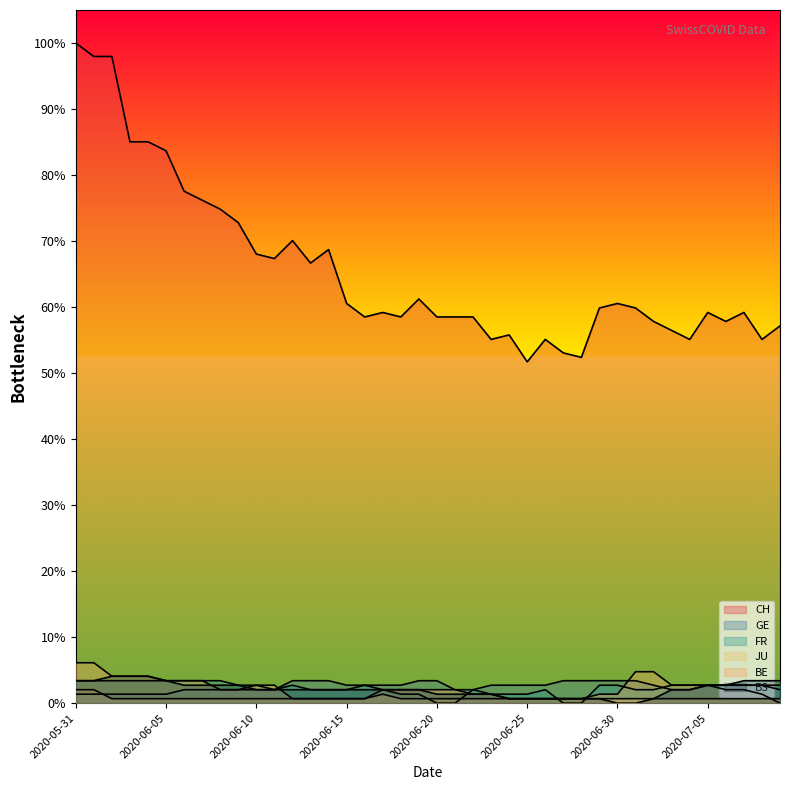

True or false: FR and CH intersect in this chart.

False